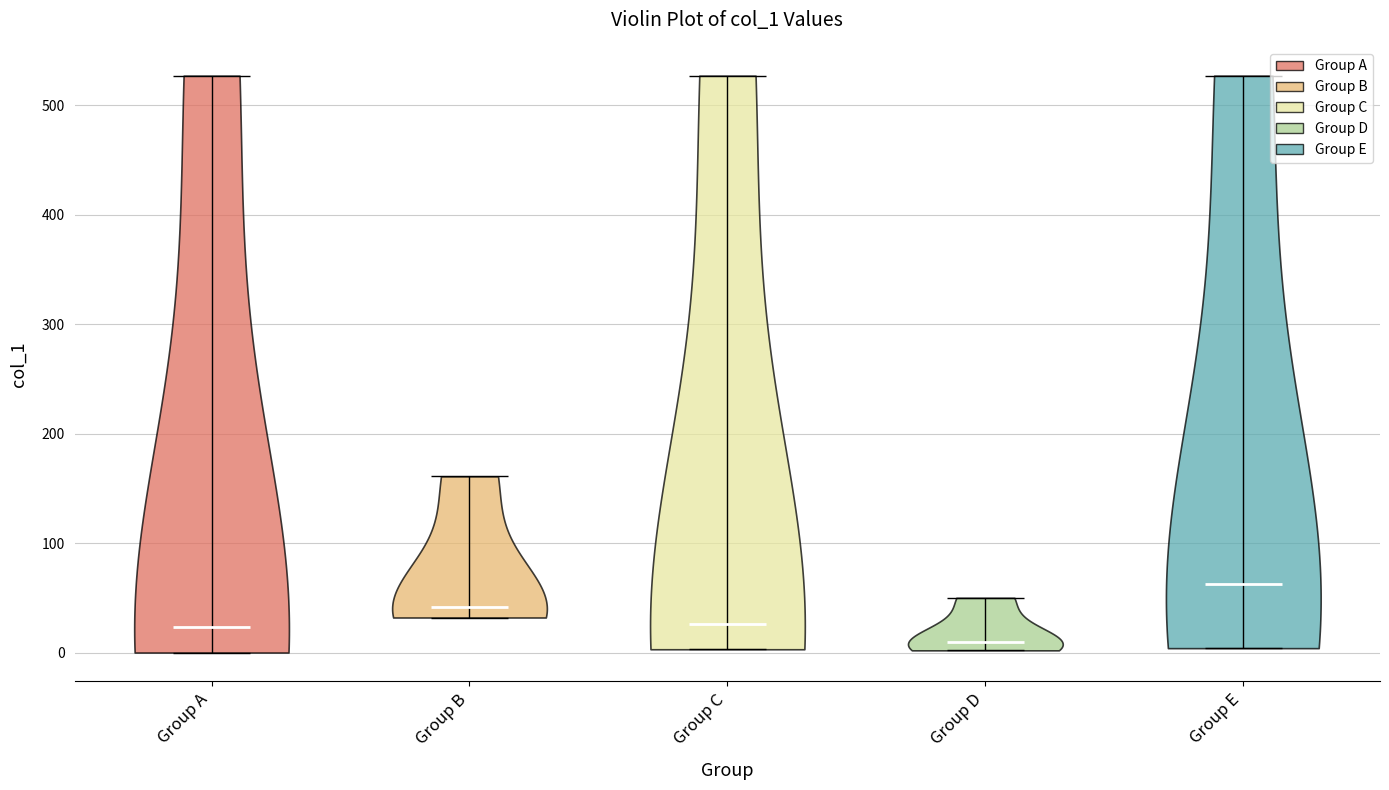

Which violin has the highest median line?

Group E